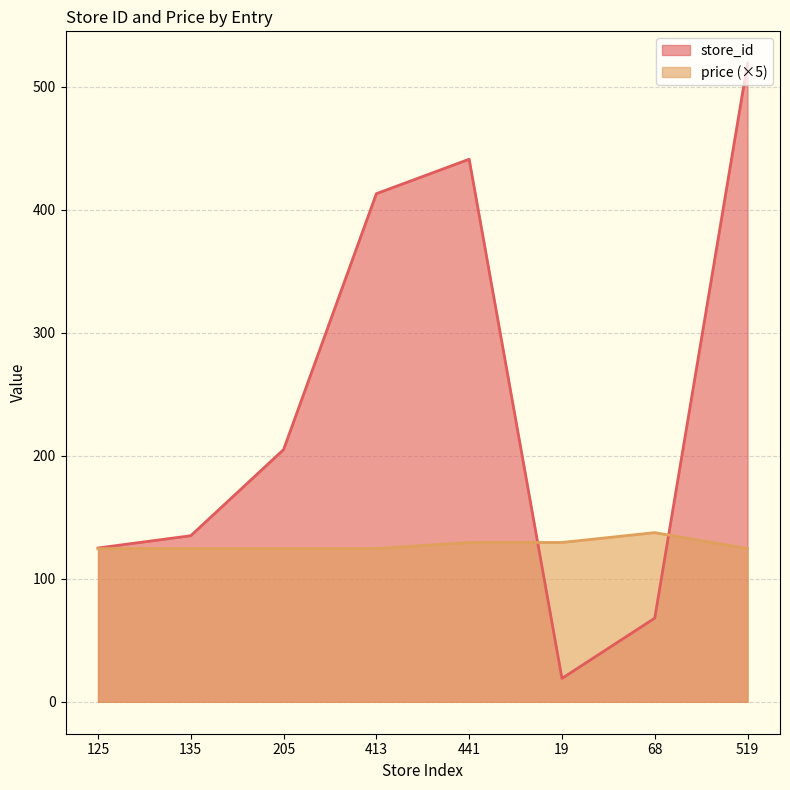

After their last crossing, which series has the higher values: price or store_id?

store_id